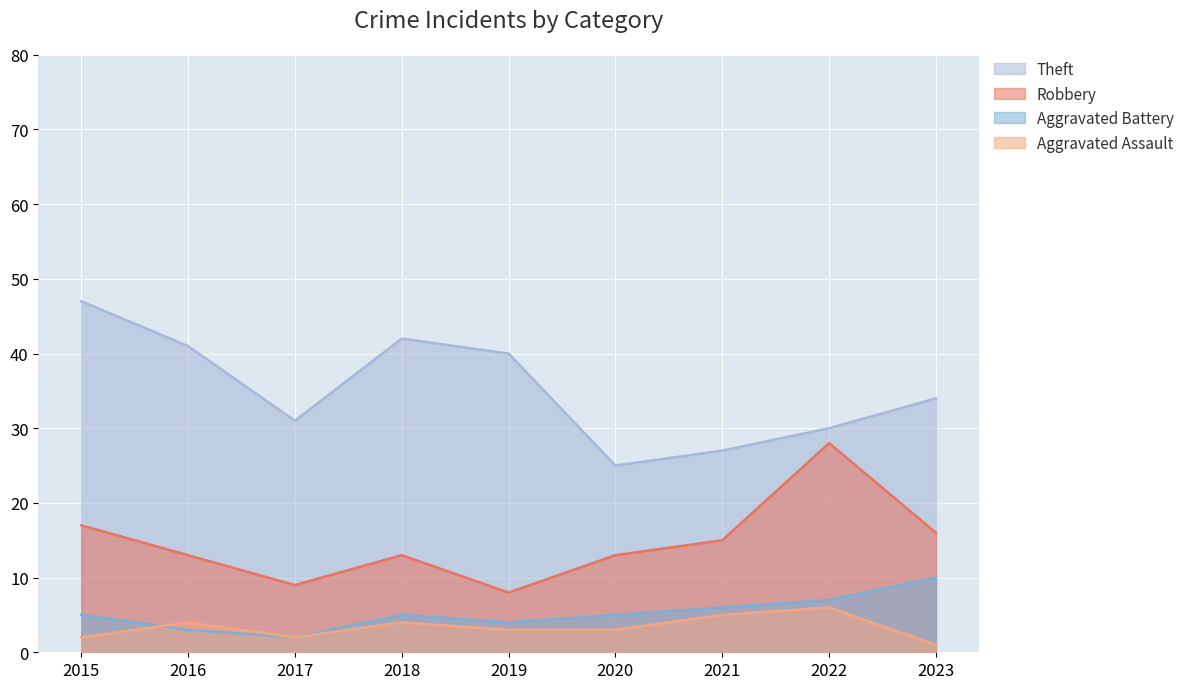

At which category is the sum across all series the highest?

2015